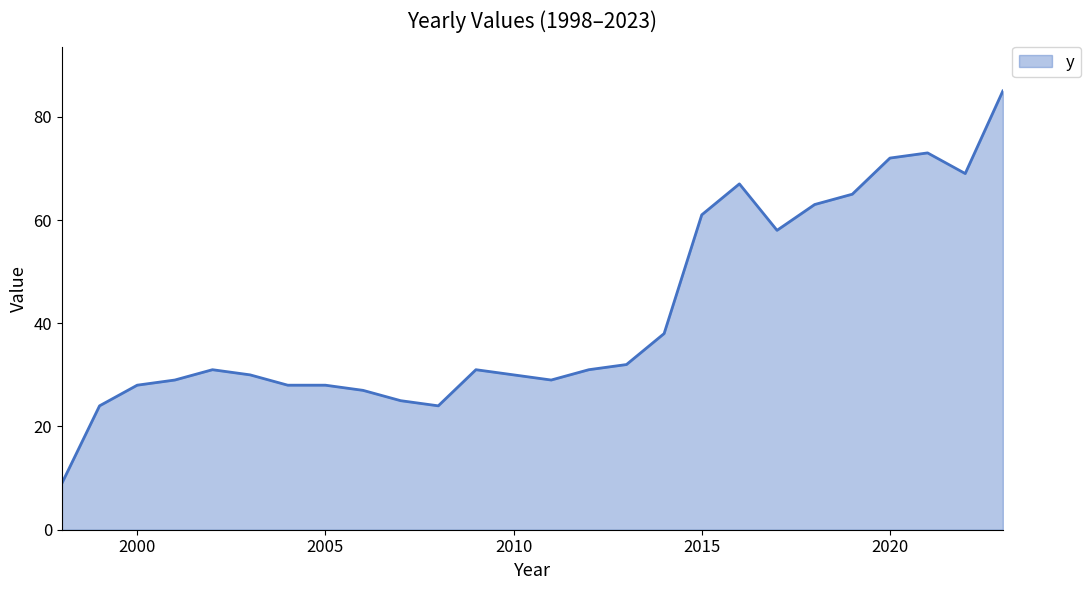

How many lines are shown in the chart?

1